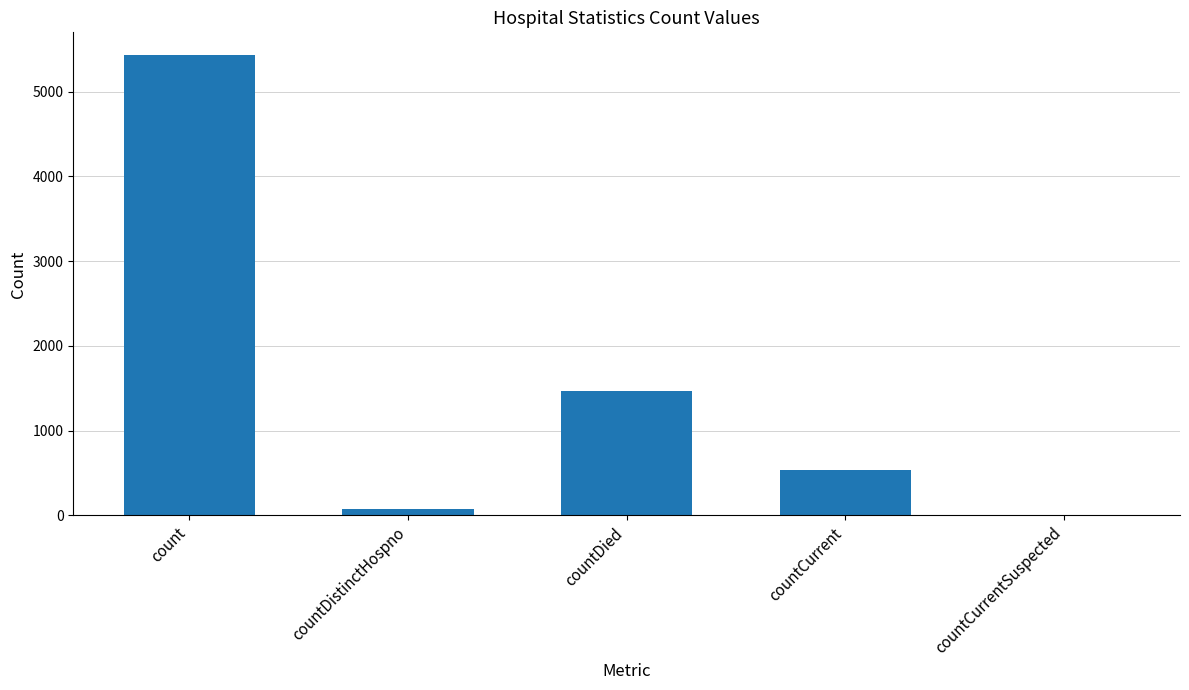

Which has a higher value, count or countDistinctHospno?

count